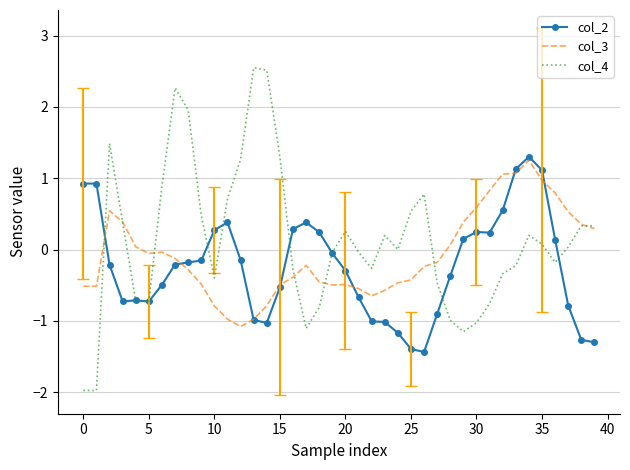

What is the maximum value shown in the chart?

2.5